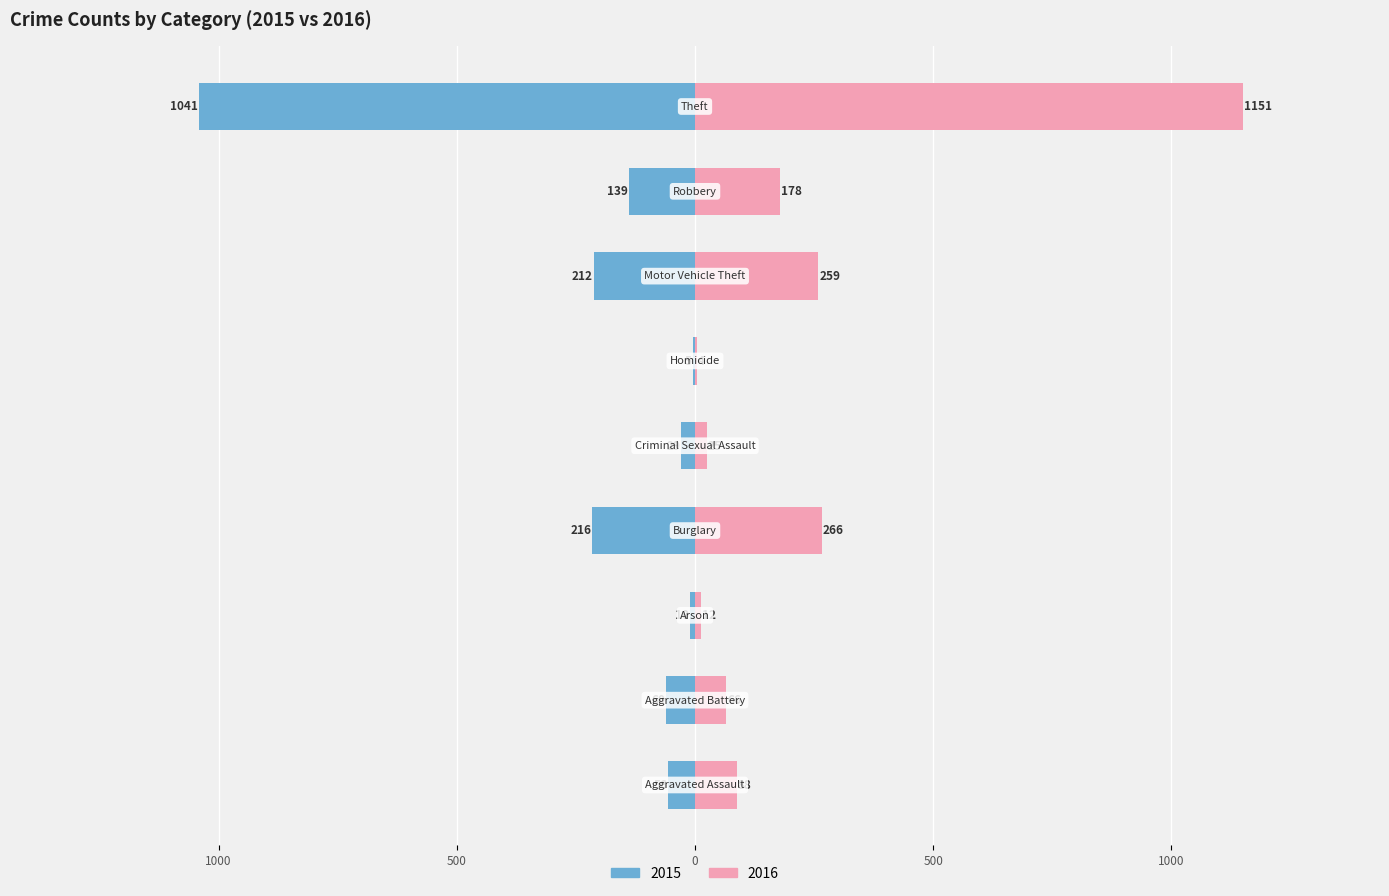

Which series has the widest spread of values?

2016